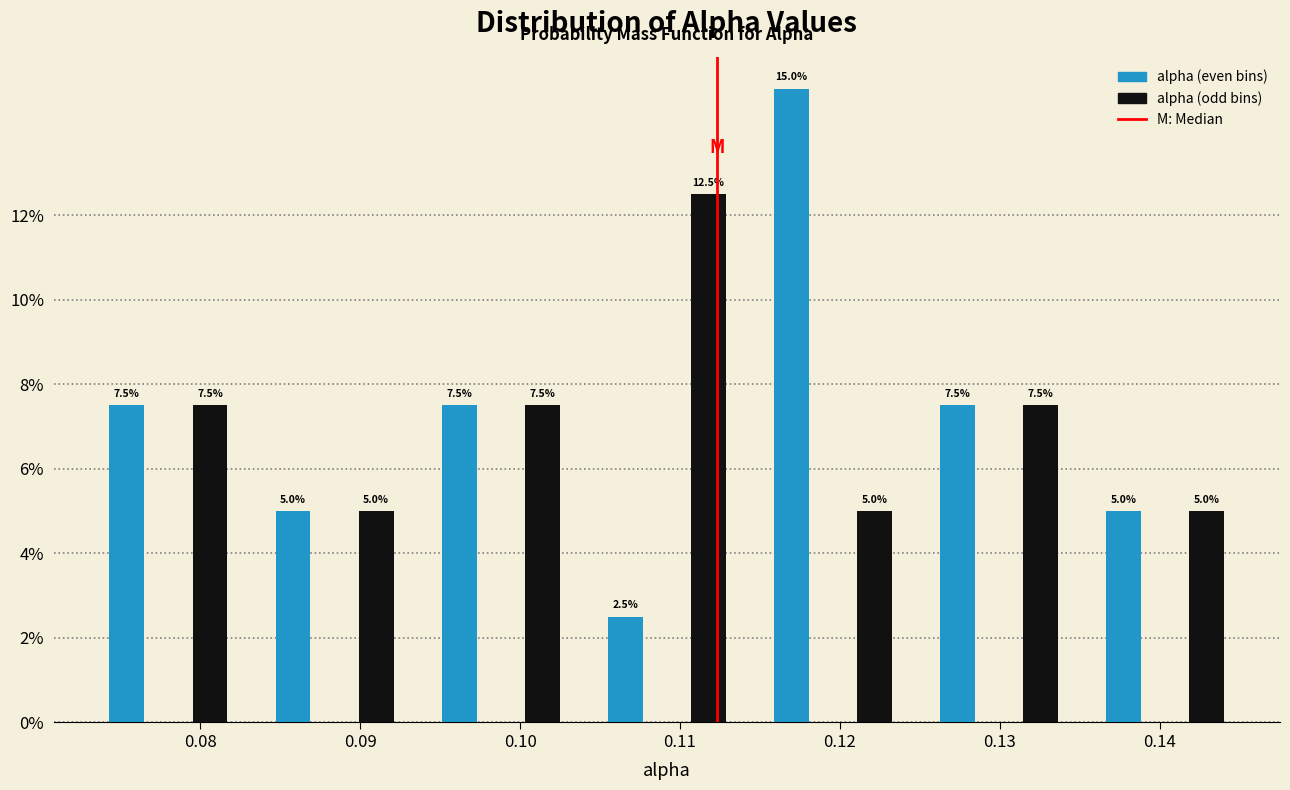

Reading left to right, what are all the values shown in this chart?

alpha (even bins): 0.08=7.5	0.09=5.0	0.10=7.5	0.11=2.5	0.12=15.0	0.13=7.5	0.14=5.0
alpha (odd bins): 0.08=7.5	0.09=5.0	0.10=7.5	0.11=12.5	0.12=5.0	0.13=7.5	0.14=5.0